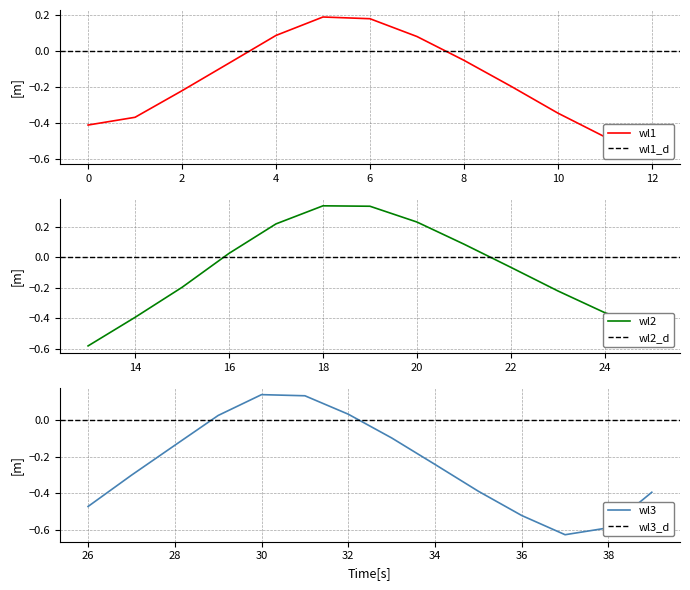

Reading left to right, transcribe all the data shown in this chart.

-0.4	-0.4	-0.2	-0.1	0.1	0.2	0.2	0.1	-0.0	-0.2	-0.3	-0.5	-0.6	-0.6	-0.4	-0.2	0.0	0.2	0.3	0.3	0.2	0.1	-0.1	-0.2	-0.4	-0.5	-0.5	-0.3	-0.1	0.0	0.1	0.1	0.0	-0.1	-0.2	-0.4	-0.5	-0.6	-0.6	-0.4